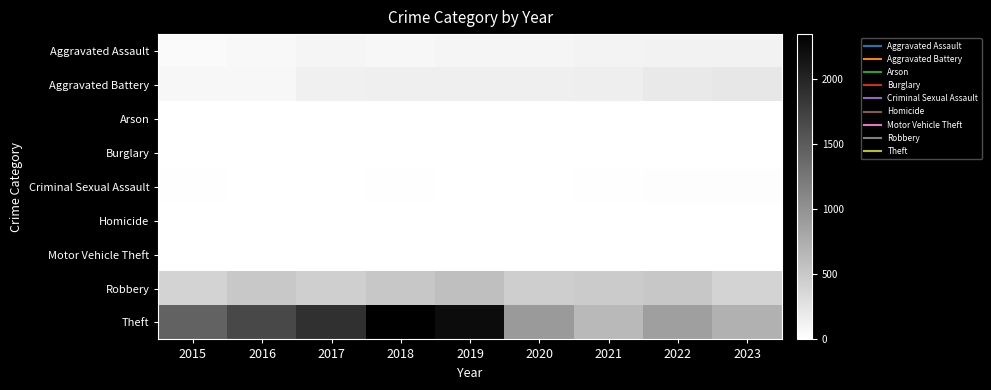

Reading right to left, list all the values displayed in this chart.

Aggravated Assault: 2023=120	2022=121	2021=110	2020=94	2019=98	2018=77	2017=95	2016=71	2015=46
Aggravated Battery: 2023=227	2022=202	2021=163	2020=150	2019=148	2018=152	2017=142	2016=82	2015=82
Arson: 2023=2	2022=5	2021=2	2020=1	2019=1	2018=1	2017=0	2016=0	2015=3
Burglary: 2023=0	2022=0	2021=1	2020=0	2019=1	2018=0	2017=2	2016=0	2015=0
Criminal Sexual Assault: 2023=19	2022=24	2021=14	2020=3	2019=8	2018=11	2017=8	2016=8	2015=12
Homicide: 2023=2	2022=5	2021=4	2020=3	2019=2	2018=1	2017=1	2016=1	2015=0
Motor Vehicle Theft: 2023=6	2022=2	2021=2	2020=3	2019=1	2018=1	2017=2	2016=4	2015=1
Robbery: 2023=410	2022=521	2021=484	2020=450	2019=591	2018=520	2017=446	2016=510	2015=395
Theft: 2023=722	2022=880	2021=642	2020=930	2019=2230	2018=2342	2017=1896	2016=1676	2015=1429